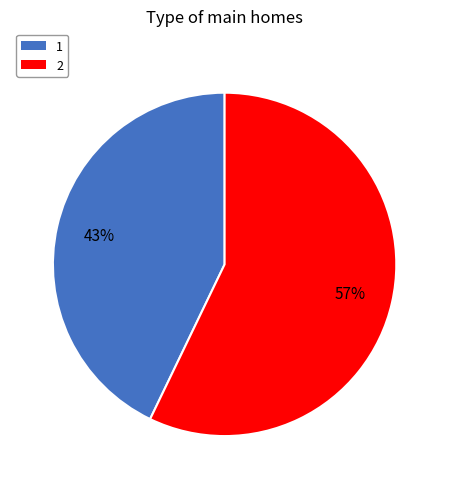

Count the number of slices in the pie.

2